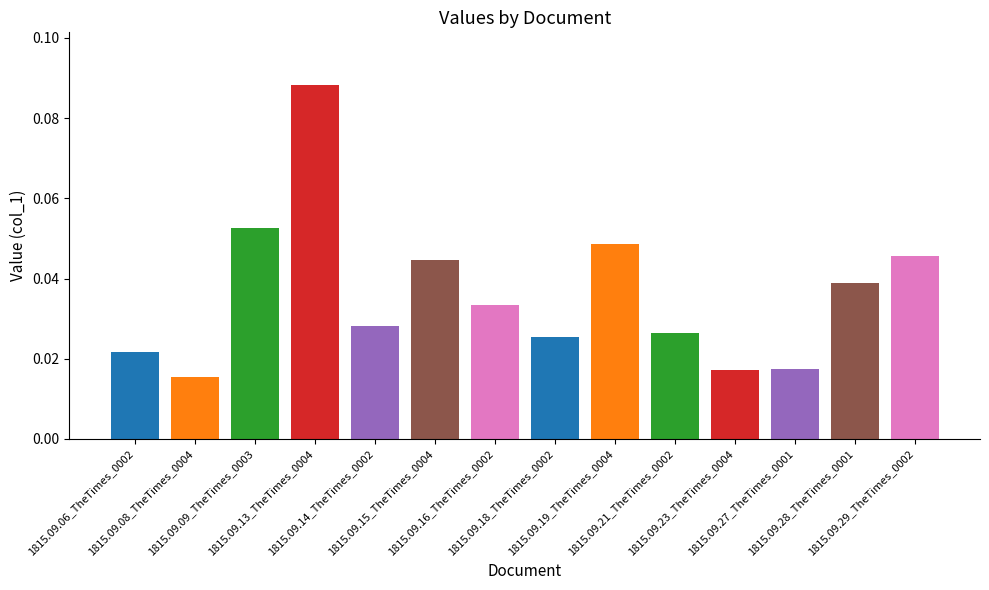

What is the sum of the values at 1815.09.15_TheTimes_0004 and 1815.09.23_TheTimes_0004?

0.1